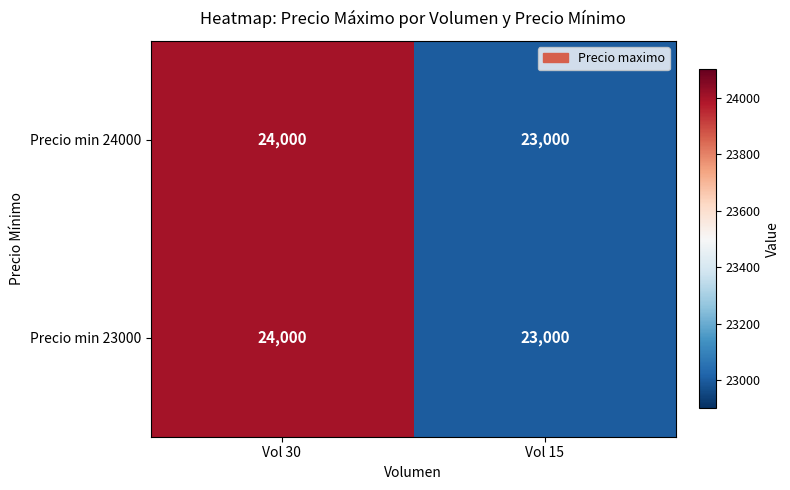

What is the minimum value shown in the chart?

23000